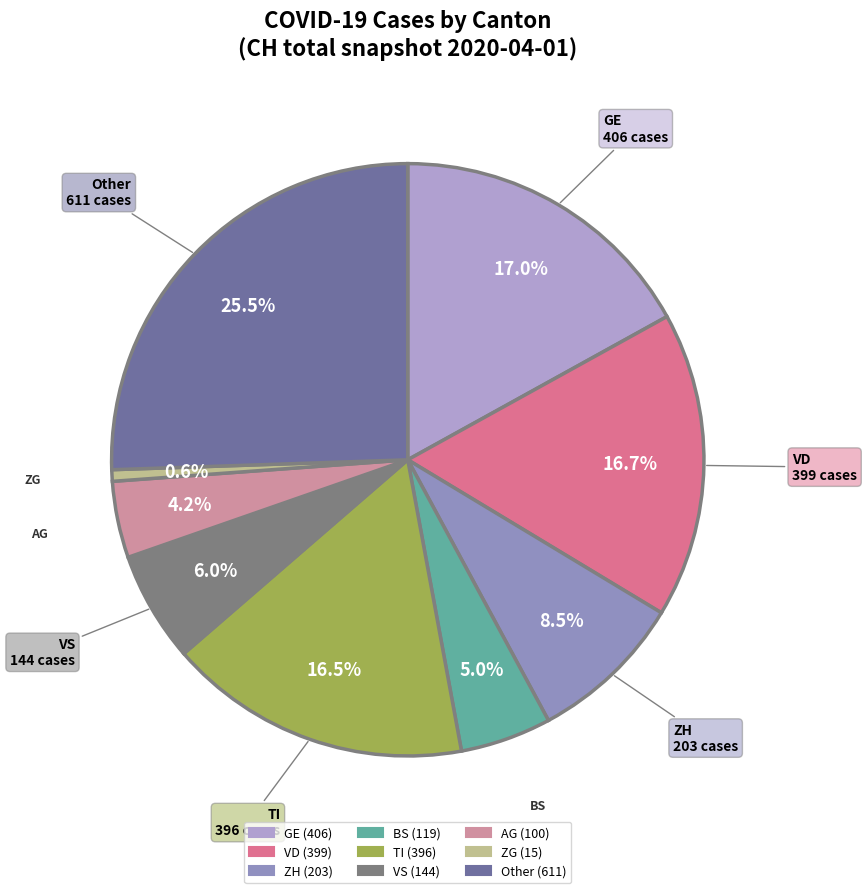

Count the number of slices in the pie.

9